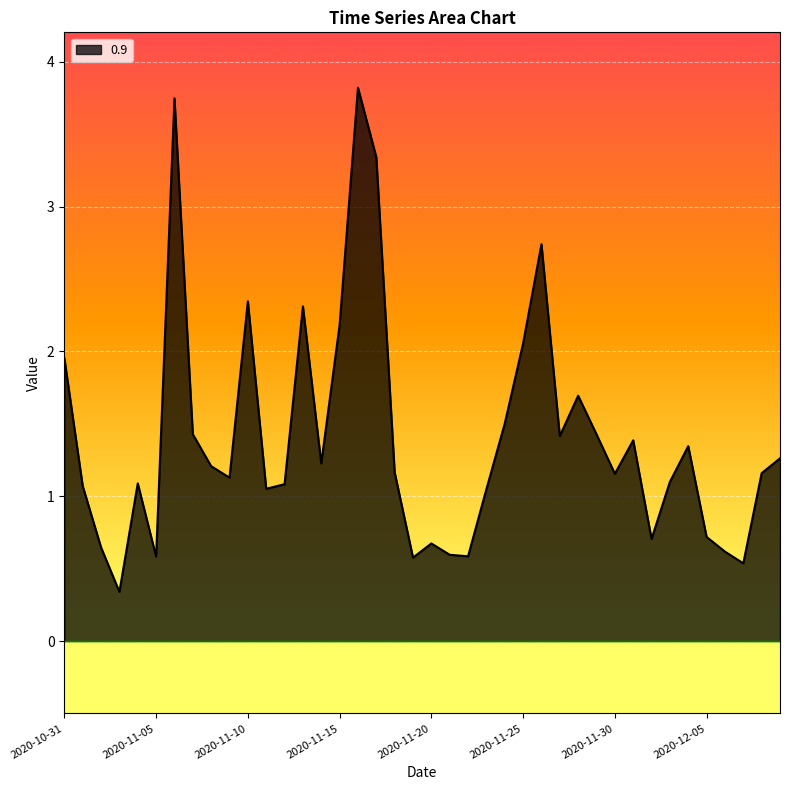

What is the average value?

1.4